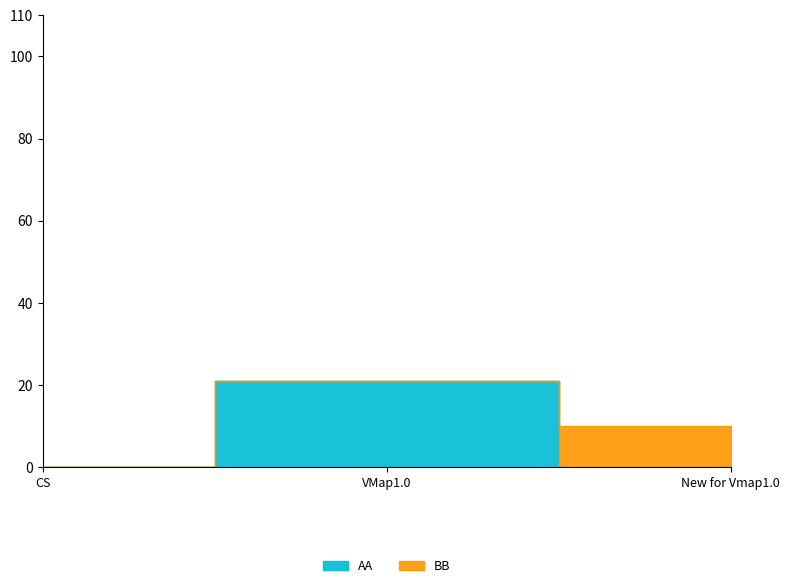

Which series has the largest range (max minus min)?

AA